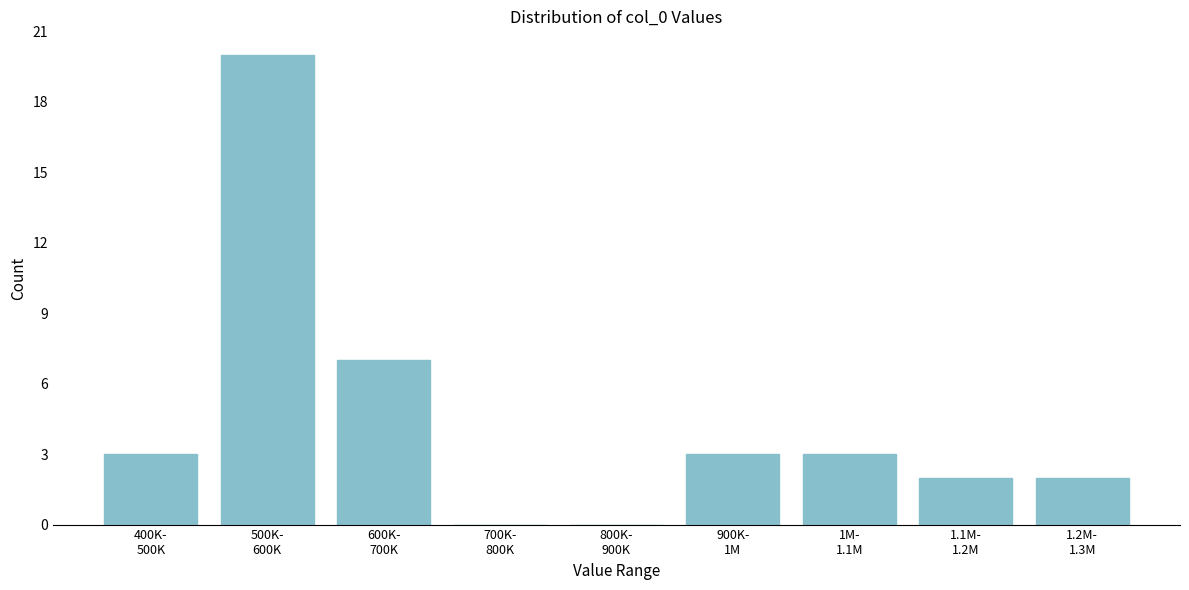

What is the greatest value displayed?

20